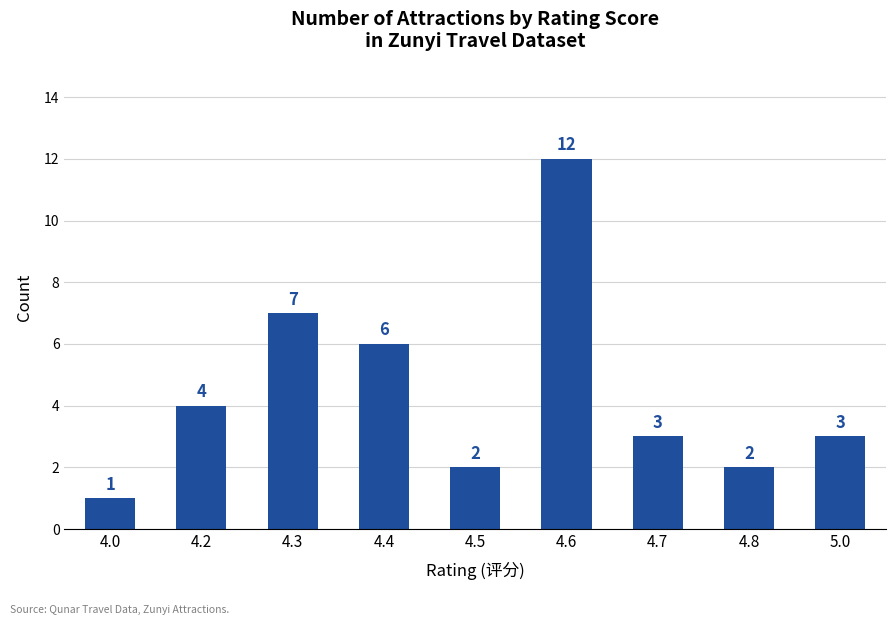

Which category has the highest value across all series?

4.6